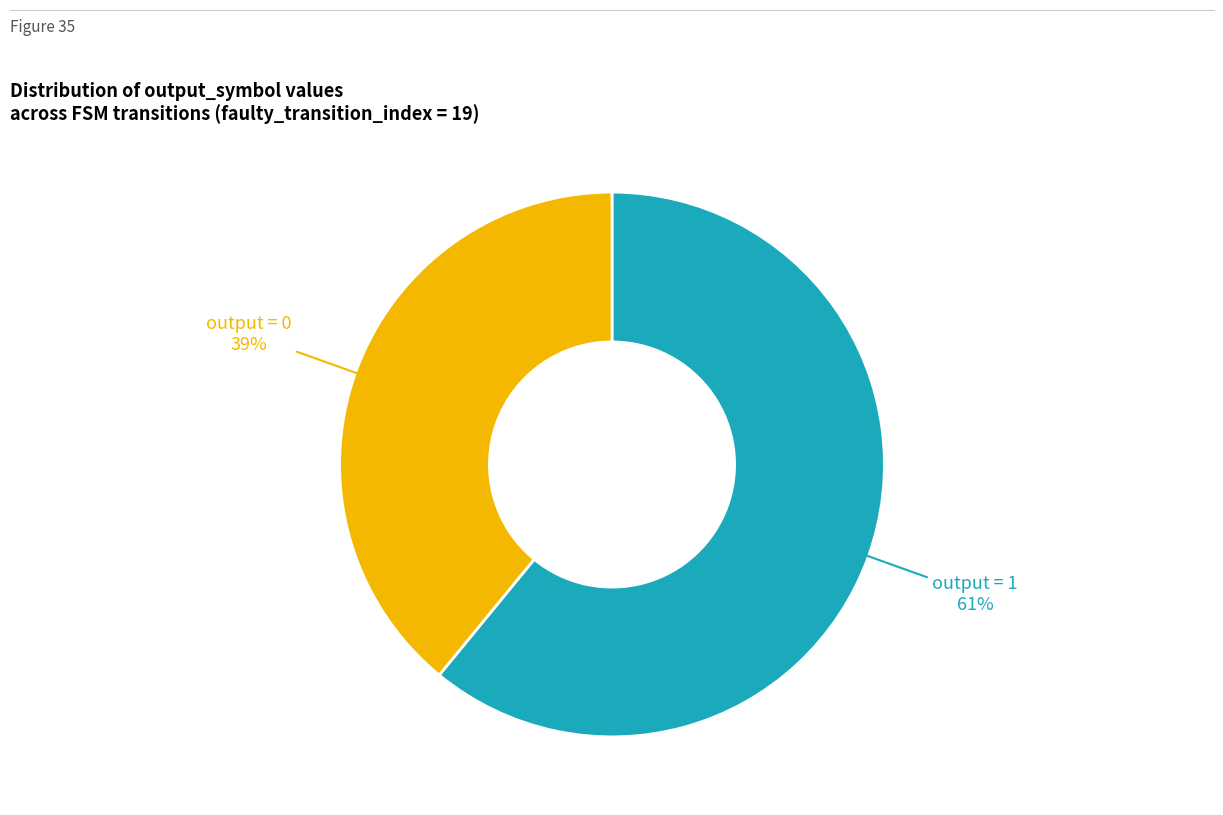

Which slice represents more than half of the pie?

output = 1